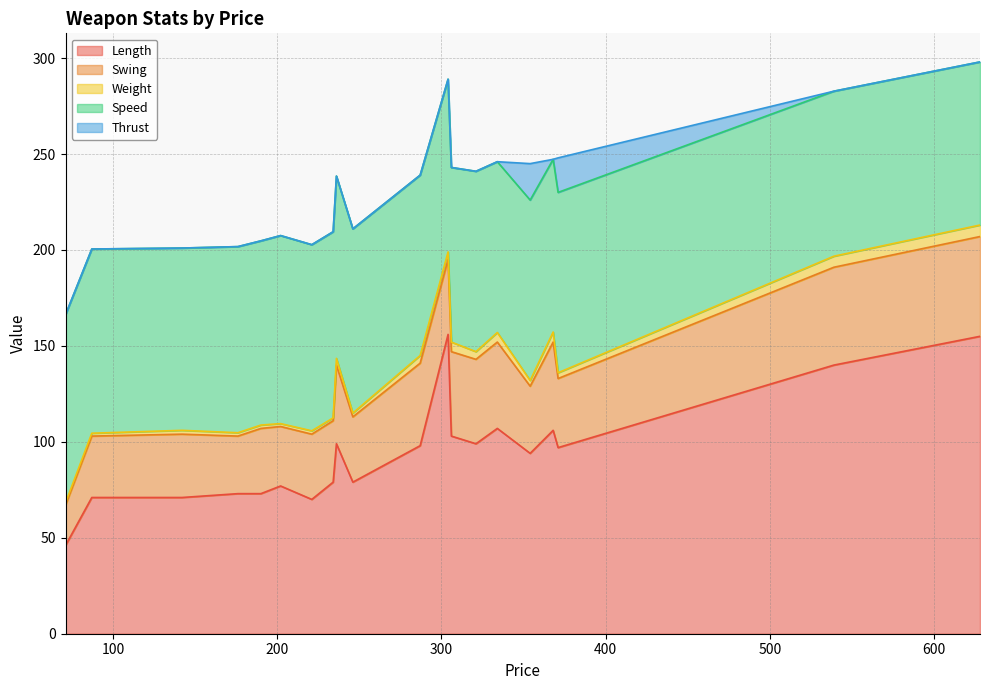

The Thrust series shows 0.0 at 539. True or false?

True